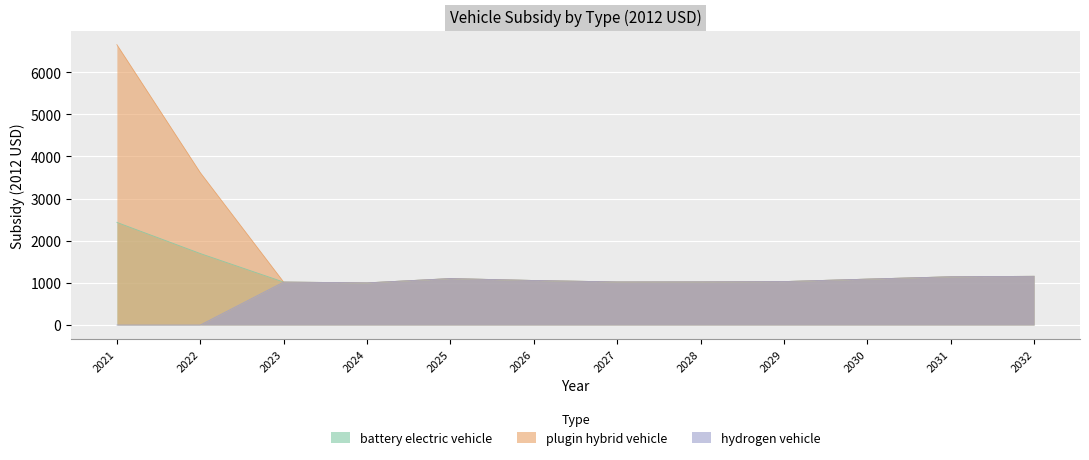

Reading right to left, transcribe all the data shown in this chart.

battery electric vehicle: 1156.4	1145.6	1089.8	1031.5	1024.8	1022.8	1057.3	1102.8	1000.9	1020.0	1697.1	2435.9
plugin hybrid vehicle: 1156.4	1145.6	1089.8	1031.5	1024.8	1022.8	1057.3	1102.8	1000.9	1020.0	3617.1	6652.7
hydrogen vehicle: 1156.4	1145.6	1089.8	1031.5	1024.8	1022.8	1057.3	1102.8	1000.9	1020.0	0.0	0.0